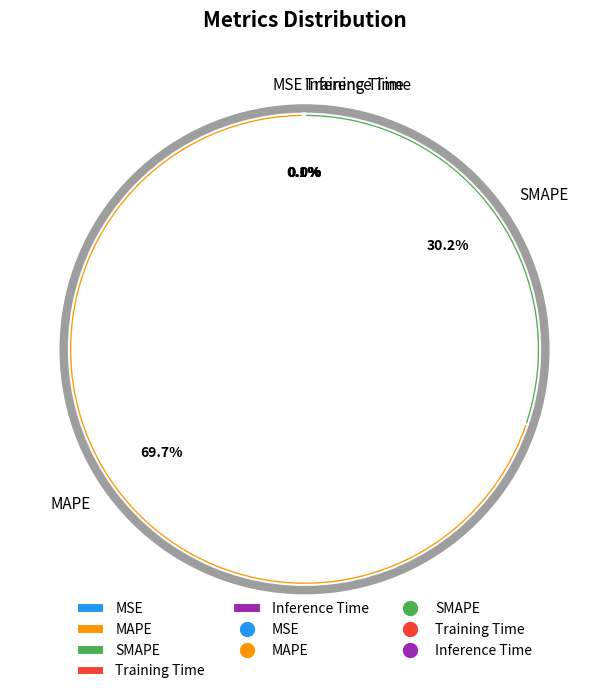

What is the change in value from MAPE to Inference Time?

-261.8